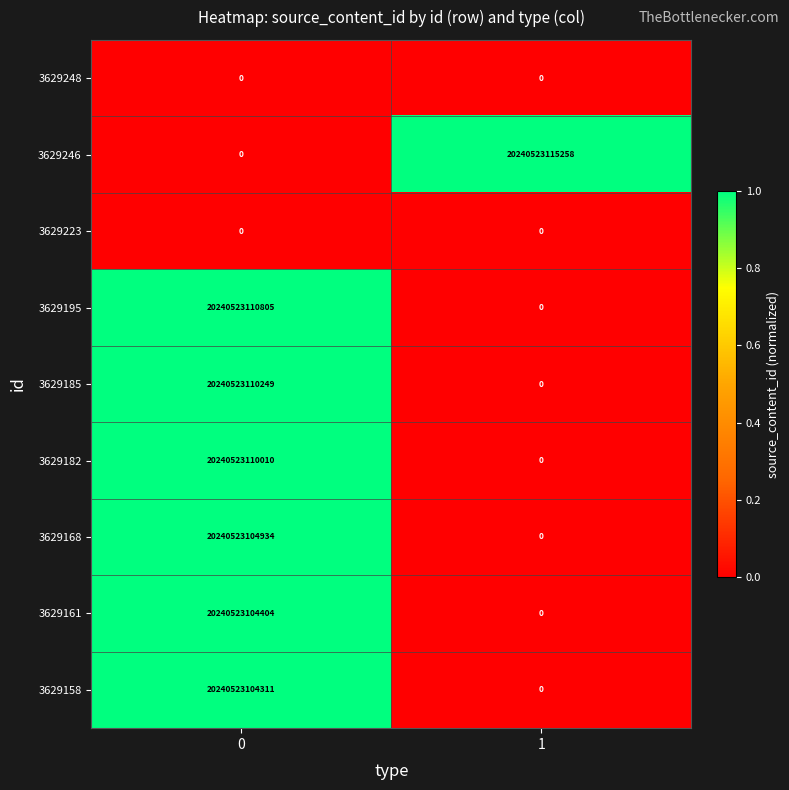

What value does the 3629185 series have at 0, to the nearest 10?

20240523110250